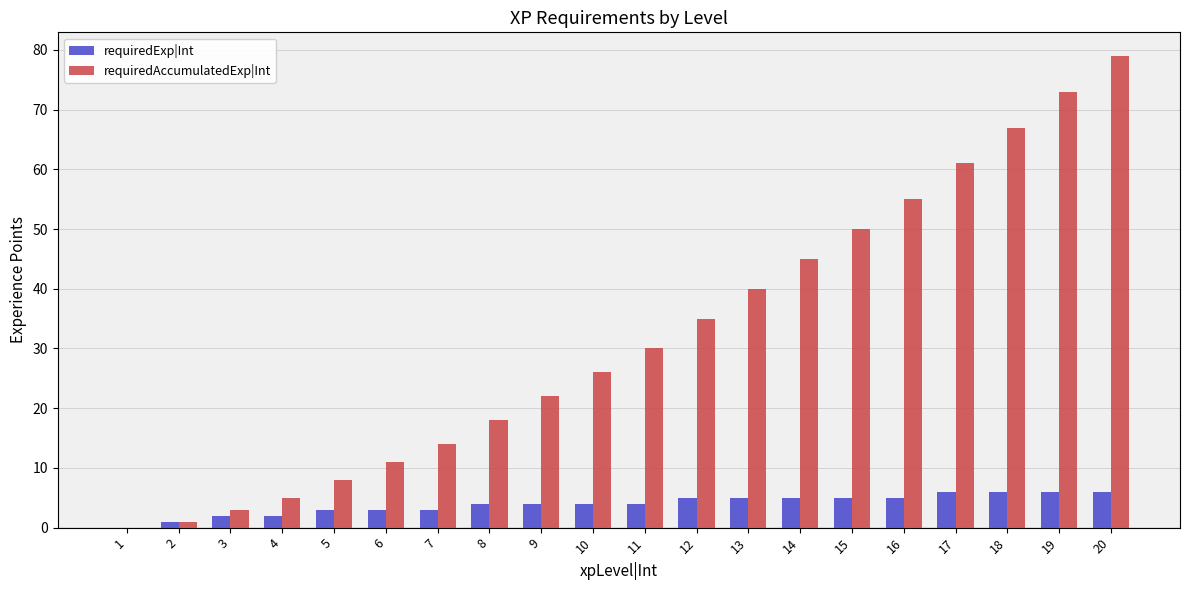

True or false: requiredExp|Int has a value of 5 at 15.

True